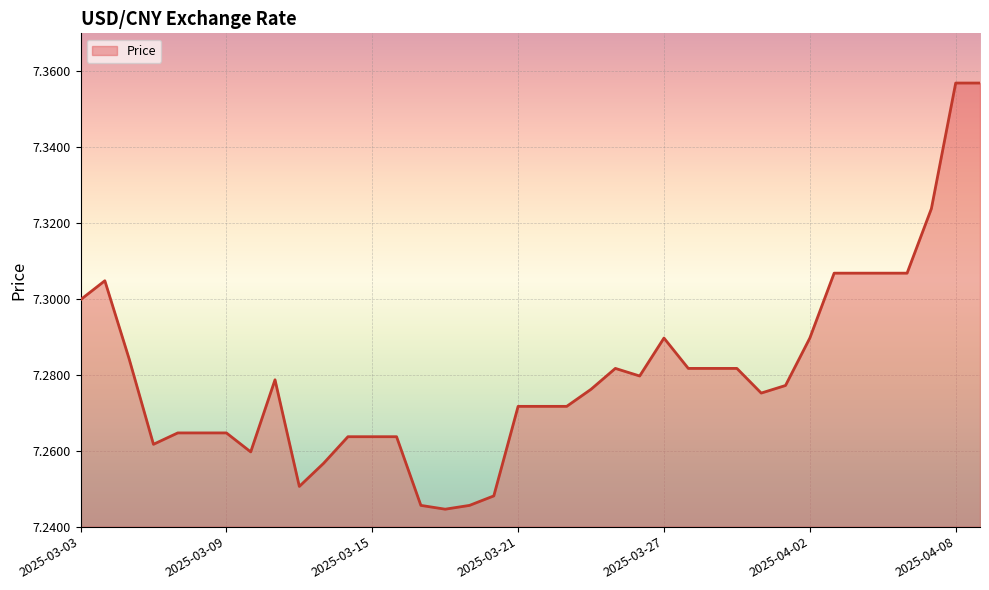

List the labels in order of value, largest first.

2025-04-08, 2025-04-09, 2025-04-07, 2025-04-03, 2025-04-04, 2025-04-05, 2025-04-06, 2025-03-04, 2025-03-03, 2025-03-27, 2025-04-02, 2025-03-05, 2025-03-25, 2025-03-28, 2025-03-29, 2025-03-30, 2025-03-26, 2025-03-11, 2025-04-01, 2025-03-24, 2025-03-31, 2025-03-21, 2025-03-22, 2025-03-23, 2025-03-07, 2025-03-08, 2025-03-09, 2025-03-14, 2025-03-15, 2025-03-16, 2025-03-06, 2025-03-10, 2025-03-13, 2025-03-12, 2025-03-20, 2025-03-17, 2025-03-19, 2025-03-18